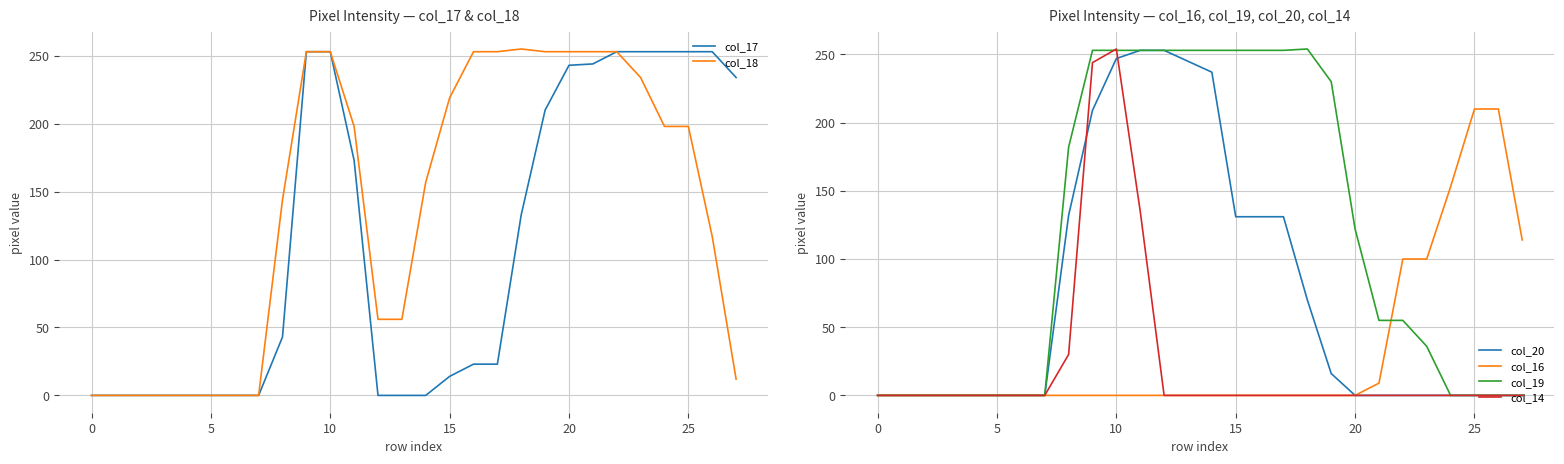

Where does the col_18 series first go above 198?

9